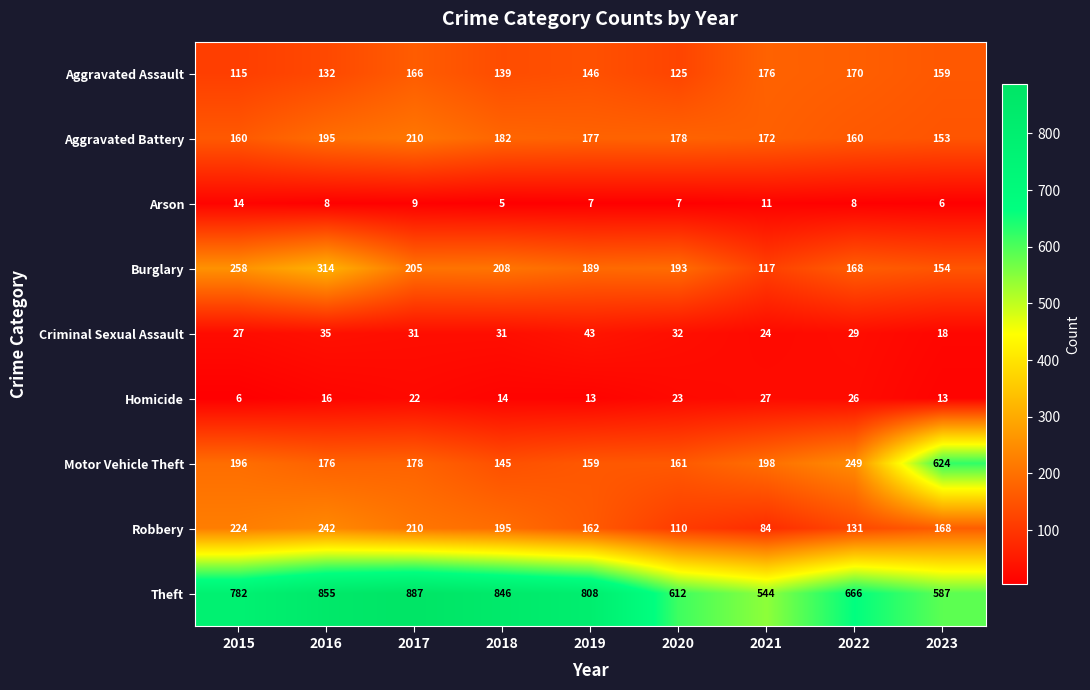

What is the difference between the highest and lowest values at 2021?

533